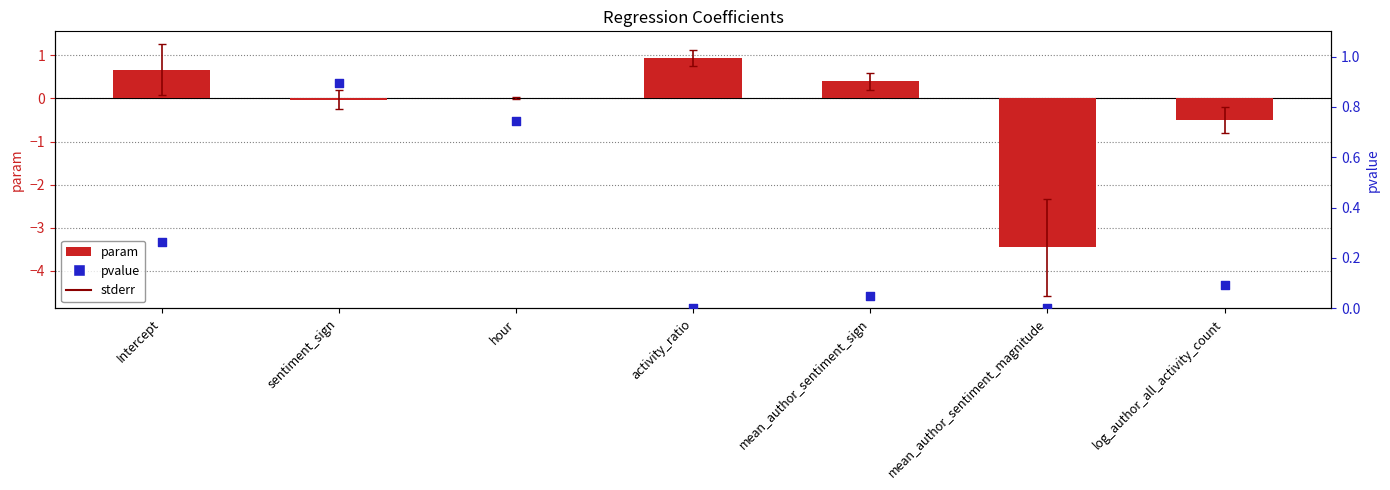

At which category is the sum across all series the highest?

activity_ratio